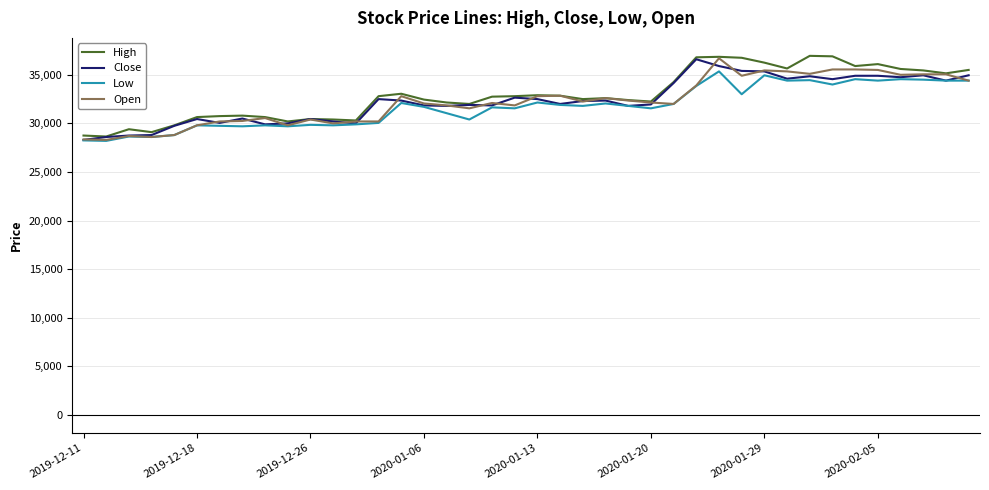

What is the minimum value shown in the chart?

28200